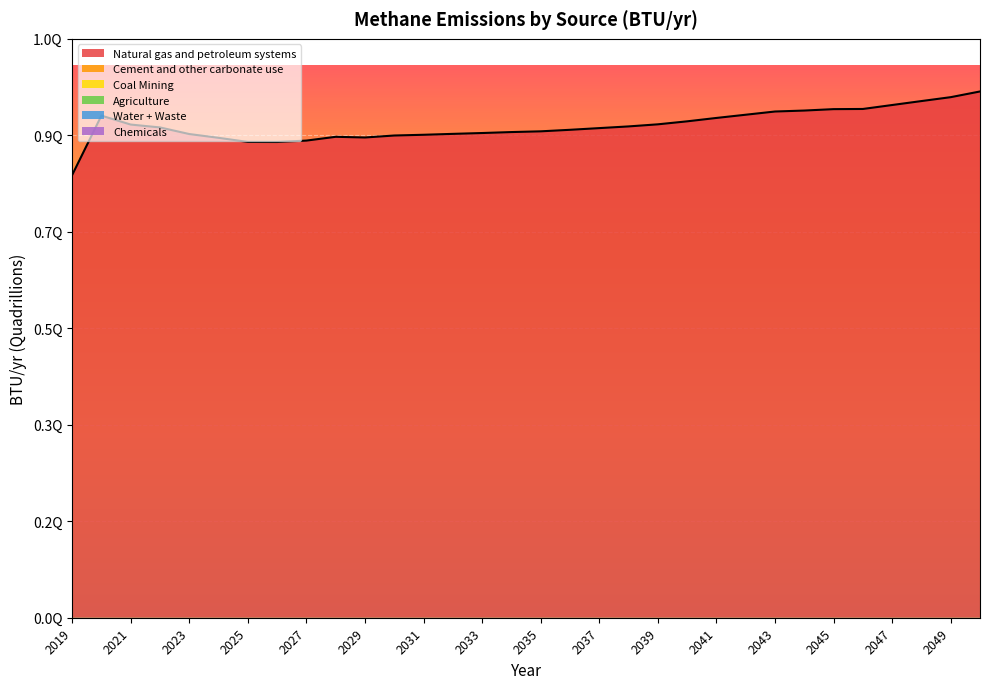

Which series has the largest range (max minus min)?

Natural gas and petroleum systems